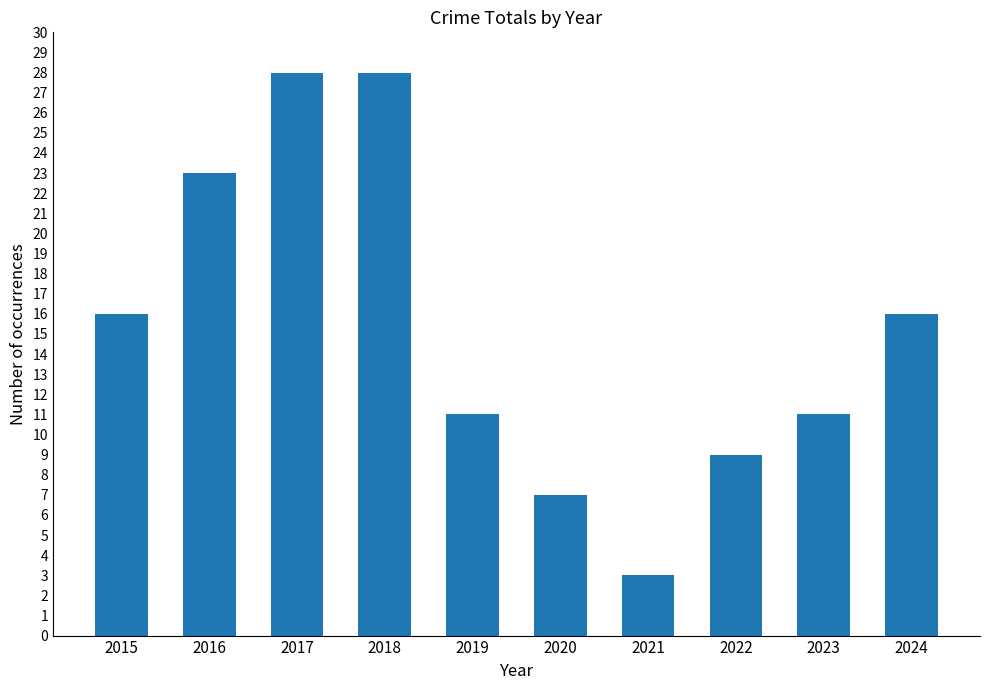

How many bars are there in total?

10